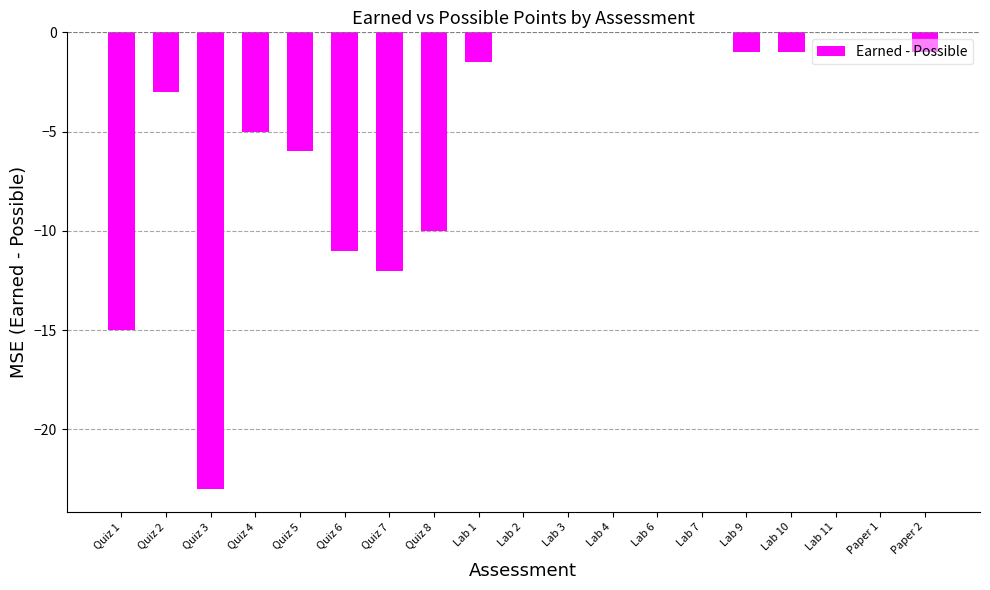

What is the average value?

-4.7